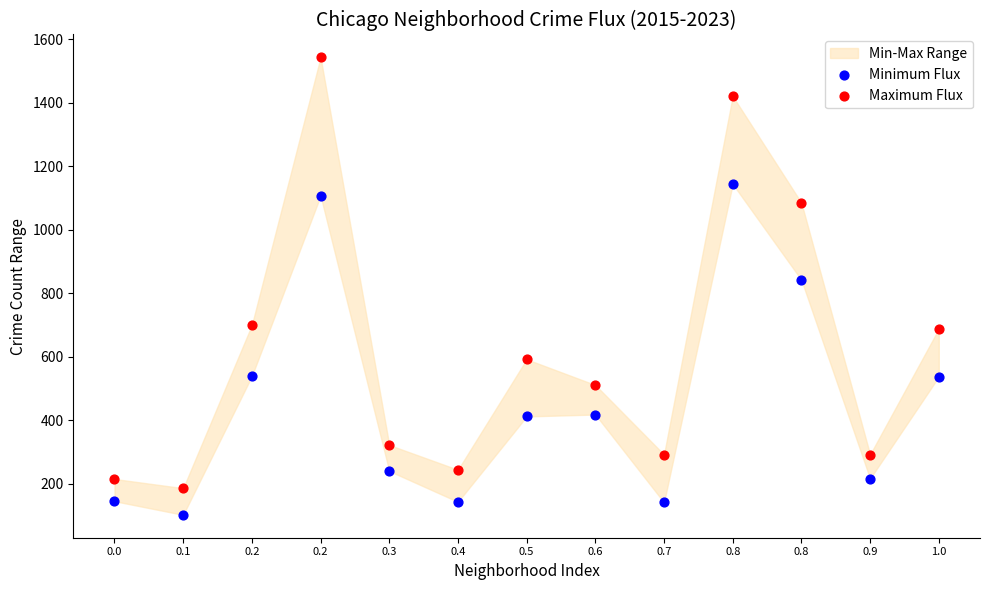

Across all data points, what is the range of Y values (max minus min)?

1441